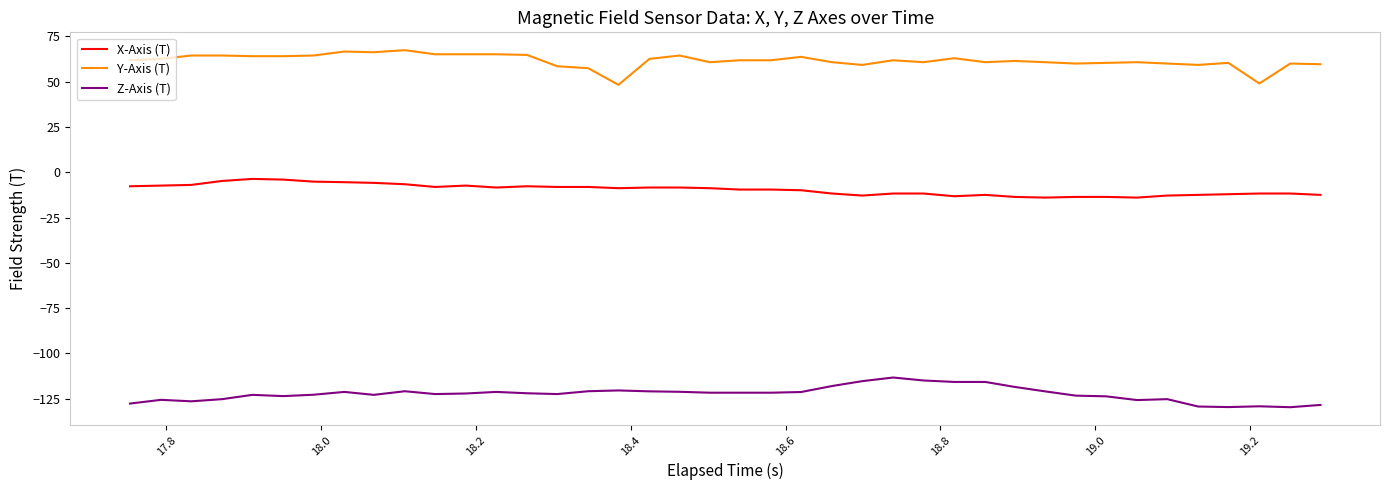

What are all the series names shown in the legend?

X-Axis (T), Y-Axis (T), Z-Axis (T)